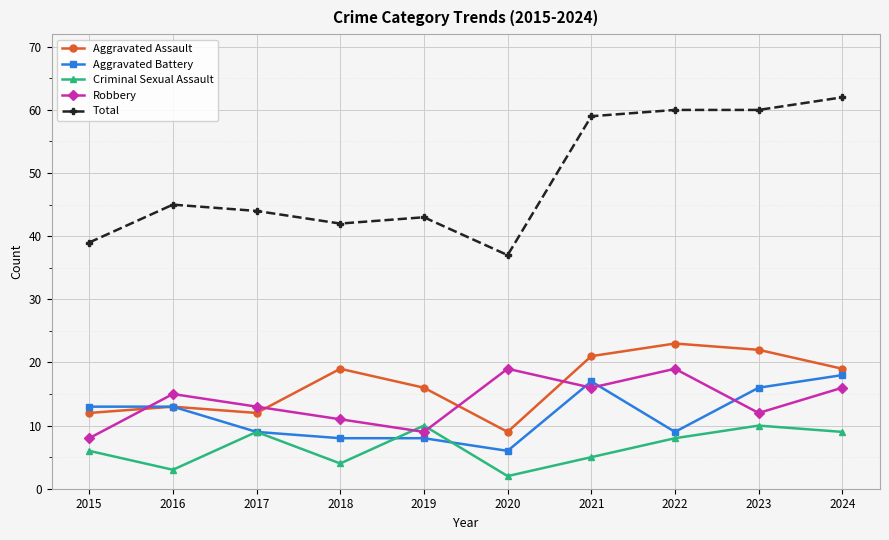

Reading left to right, list all the values displayed in this chart.

Aggravated Assault: 12	13	12	19	16	9	21	23	22	19
Aggravated Battery: 13	13	9	8	8	6	17	9	16	18
Criminal Sexual Assault: 6	3	9	4	10	2	5	8	10	9
Robbery: 8	15	13	11	9	19	16	19	12	16
Total: 39	45	44	42	43	37	59	60	60	62